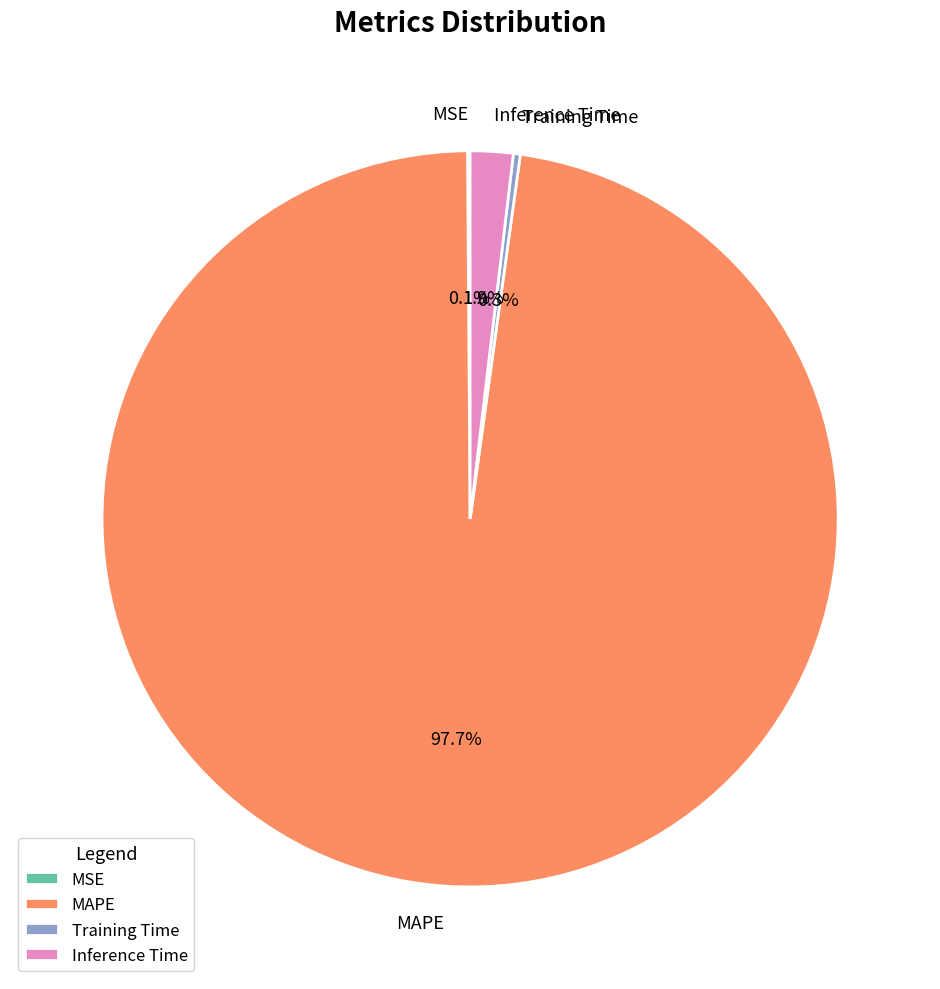

Is the sum of Inference Time and Training Time greater than half?

No